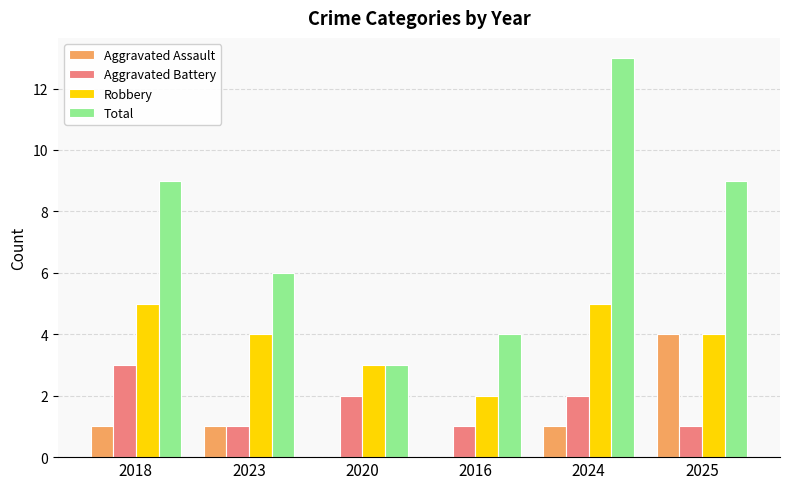

Is it true that Robbery equals 3 at 2016?

False